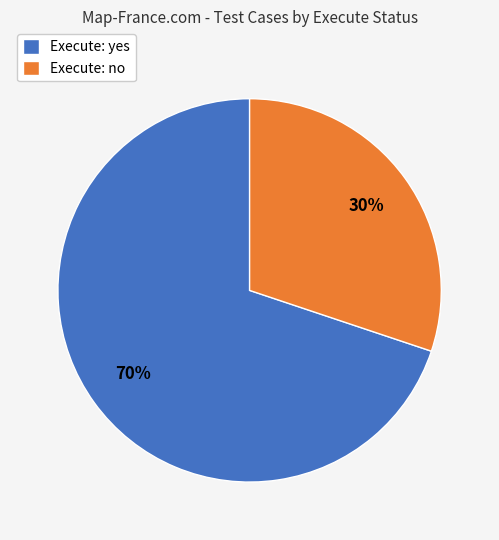

Which category accounts for the majority?

Execute: yes